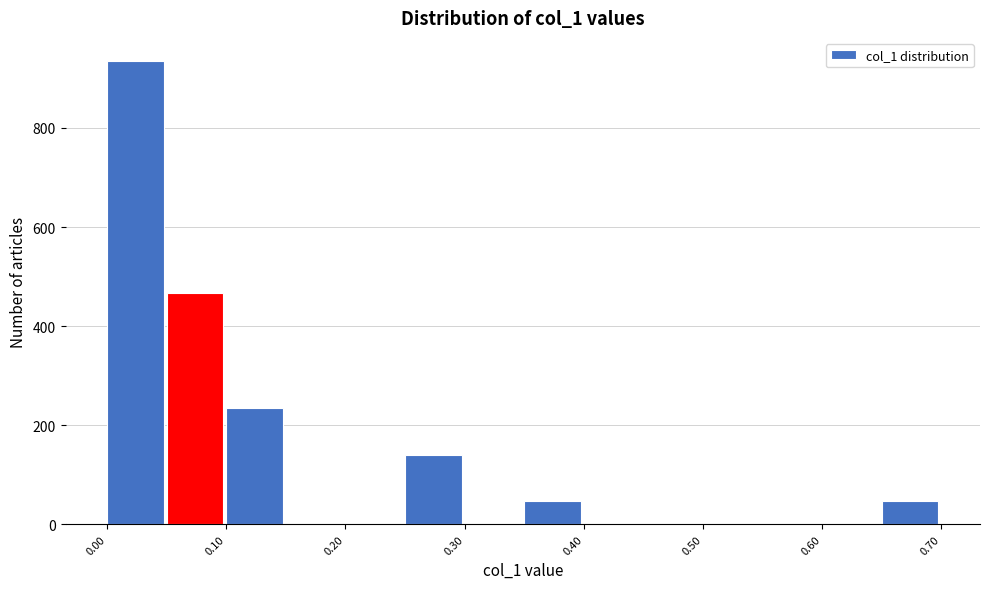

Reading left to right, list every bar in this chart as the range it spans on the x-axis followed by its height. The values are not printed on the chart, so give them approximately, as read against the axis.

0.00 to 0.05: 940
0.05 to 0.10: 460
0.10 to 0.15: 240
0.15 to 0.20: 0
0.20 to 0.25: 0
0.25 to 0.30: 140
0.30 to 0.35: 0
0.35 to 0.40: 40
0.40 to 0.45: 0
0.45 to 0.50: 0
0.50 to 0.55: 0
0.55 to 0.60: 0
0.60 to 0.65: 0
0.65 to 0.70: 40